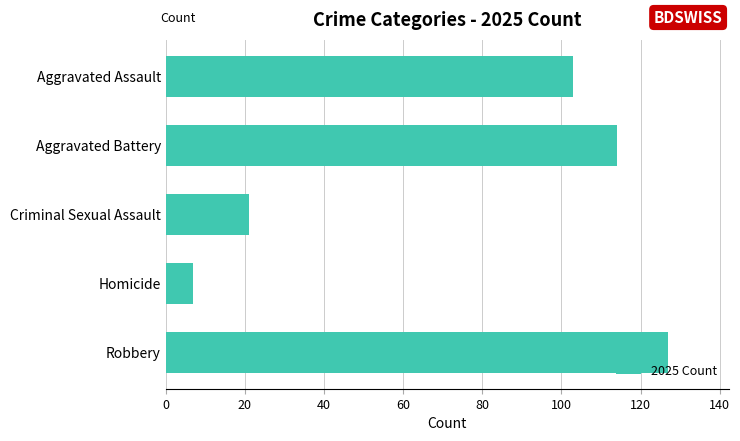

What is the average value?

74